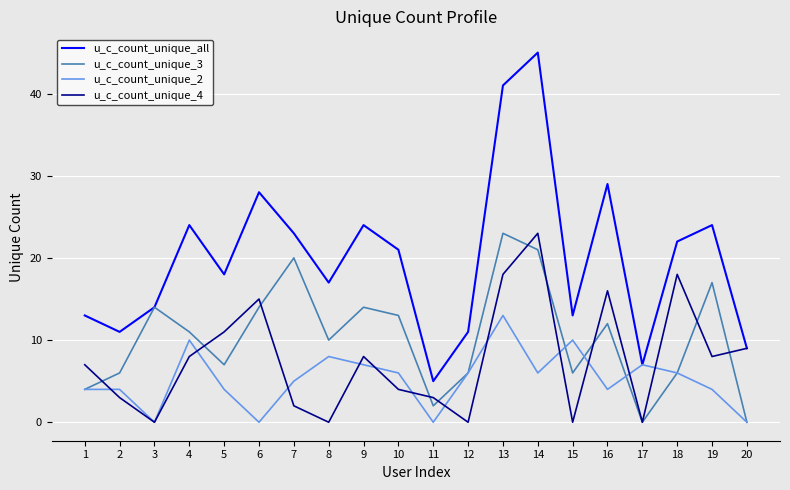

Is the value of u_c_count_unique_all at 1 greater than the value of u_c_count_unique_3 at 20?

Yes